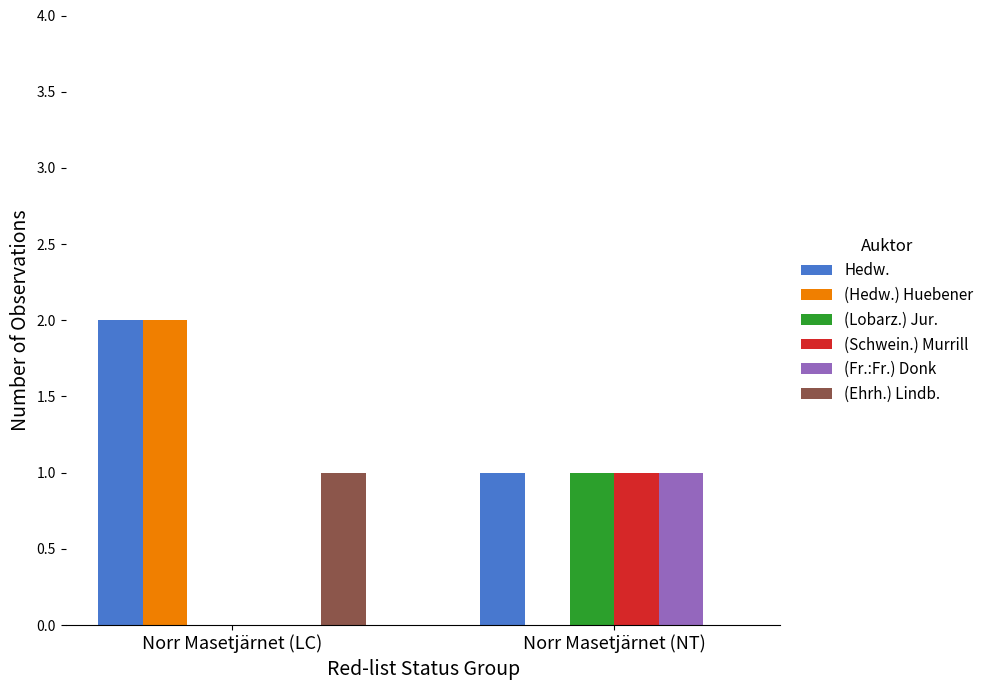

At which category is the sum across all series the highest?

Norr Masetjärnet (LC)